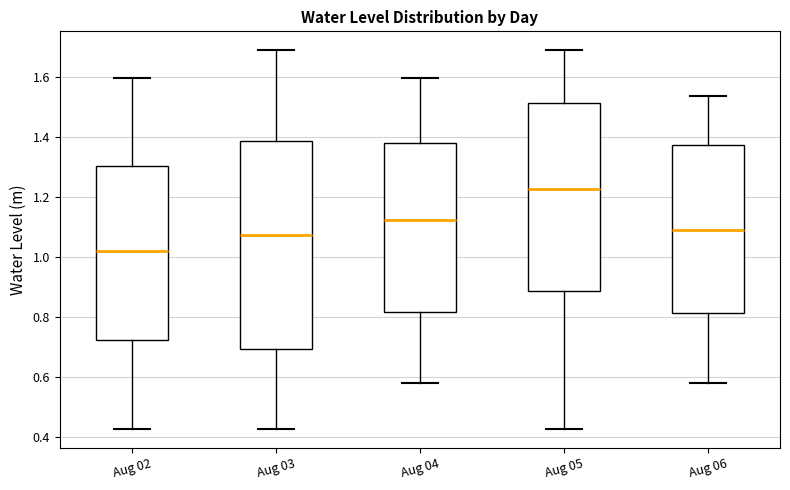

Reading left to right, read every box against the y-axis: the position of its median line, the range the box covers, and the ends of its whiskers. The values are not printed on the chart, so give them approximately, as read against the axis.

Aug 02: median 1.02, box 0.72 to 1.30, whiskers 0.42 to 1.60
Aug 03: median 1.08, box 0.70 to 1.38, whiskers 0.42 to 1.70
Aug 04: median 1.12, box 0.82 to 1.38, whiskers 0.58 to 1.60
Aug 05: median 1.22, box 0.88 to 1.52, whiskers 0.42 to 1.70
Aug 06: median 1.10, box 0.82 to 1.38, whiskers 0.58 to 1.54